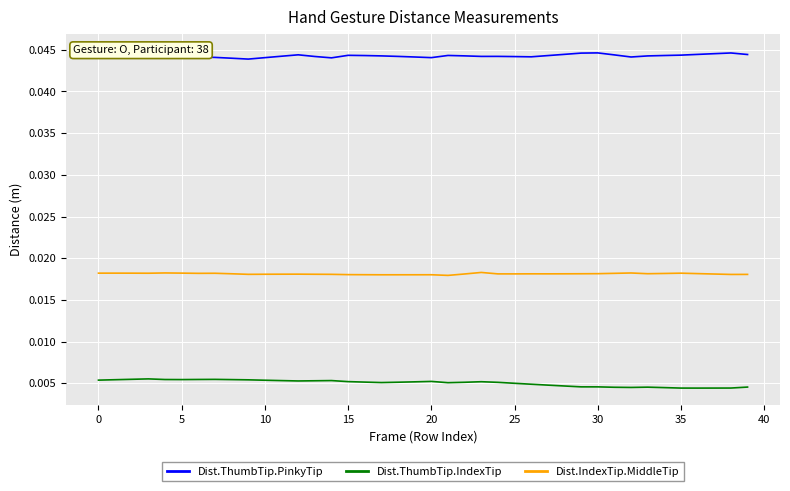

Which category has the lowest value across all series?

36